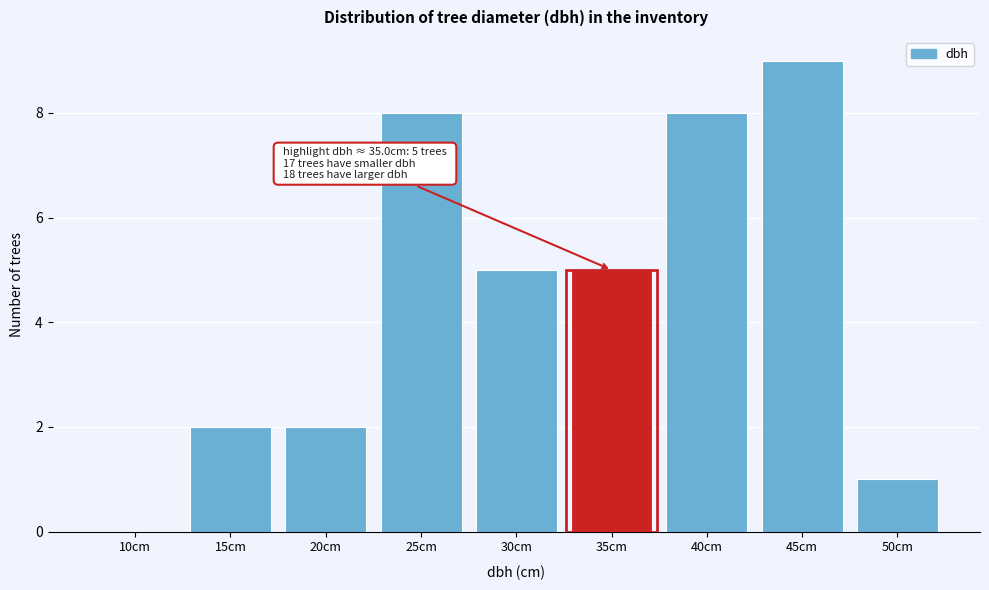

Reading right to left, what are all the values shown in this chart?

50cm=1	45cm=9	40cm=8	35cm=5	30cm=5	25cm=8	20cm=2	15cm=2	10cm=0